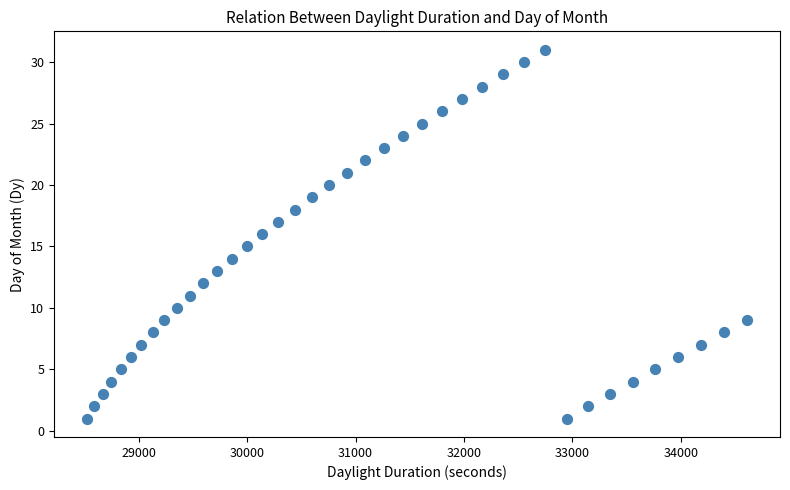

What is the range of X values (max minus min)?

6086